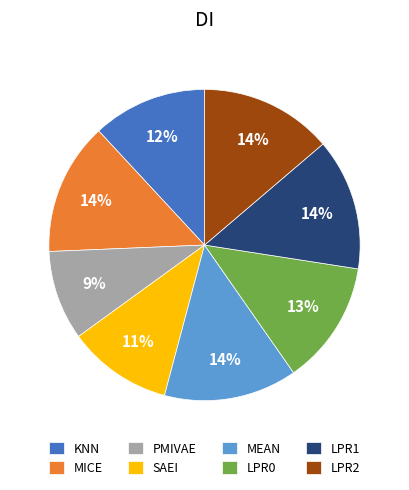

To the nearest percent, what is the difference between the LPR0 and PMIVAE slice percentages?

4%